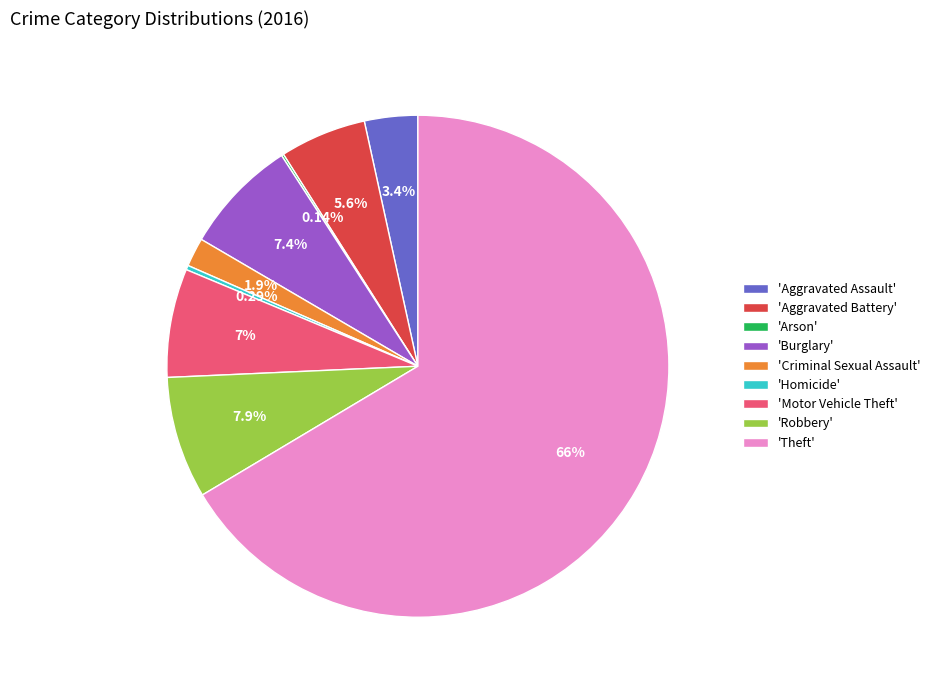

Which category has the biggest portion of the pie?

'Theft'